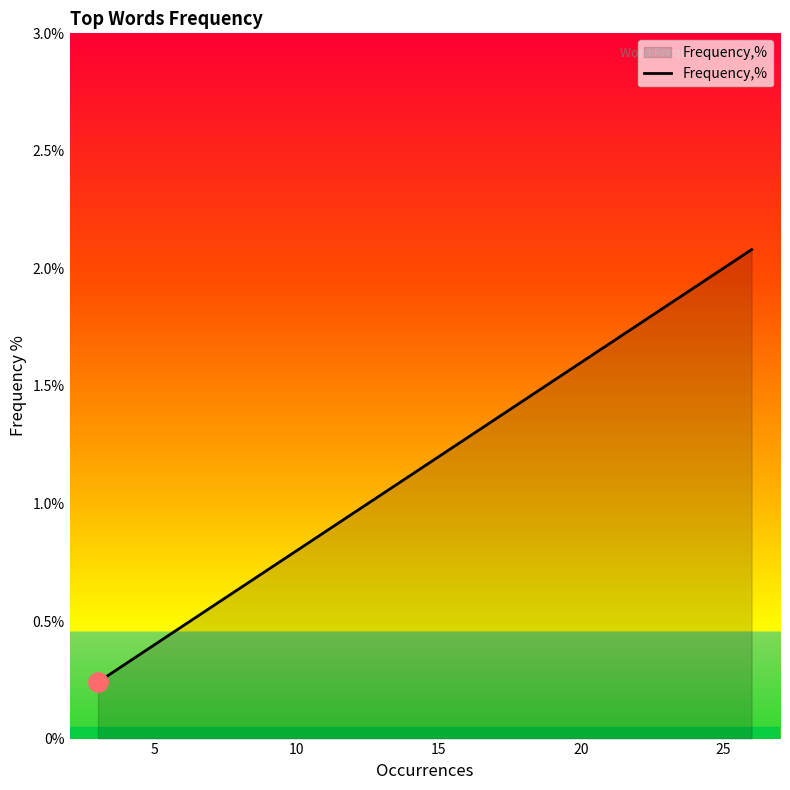

What is the difference between the maximum and minimum values?

1.8